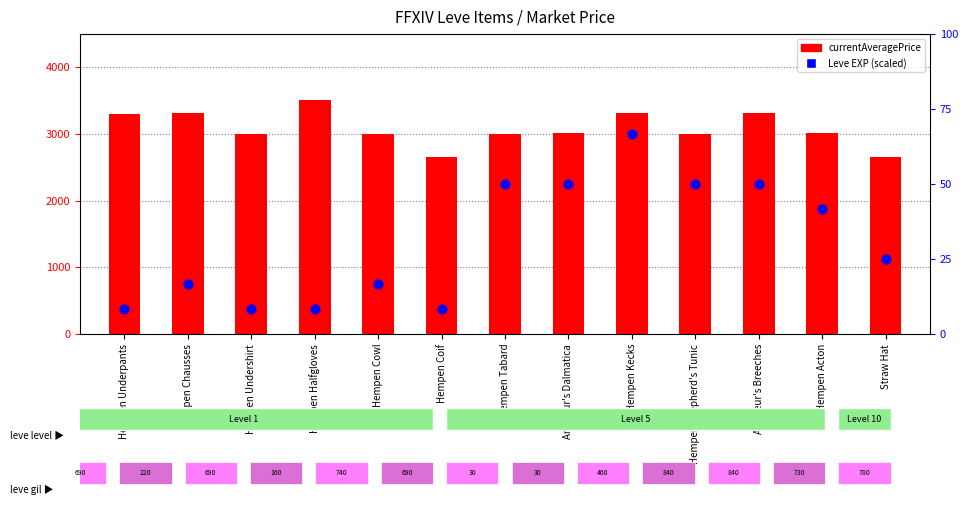

What are all the series names shown in the legend?

currentAveragePrice, Leve EXP